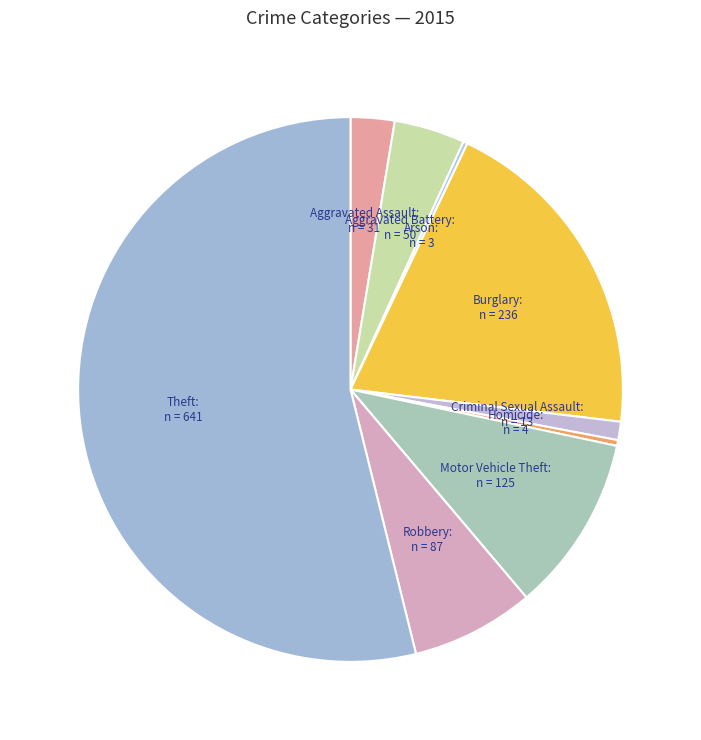

Which slice is the smallest?

Arson